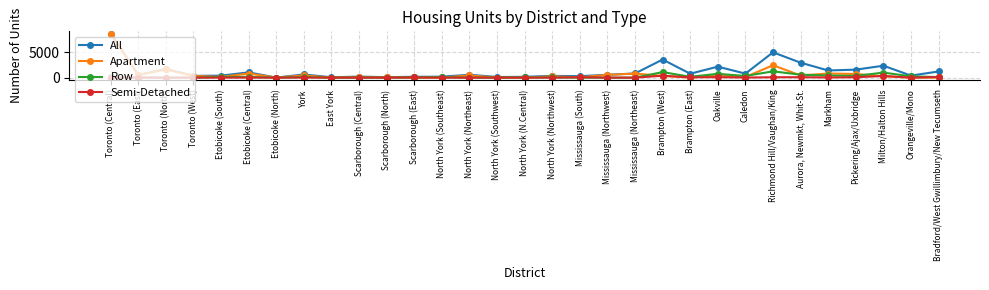

True or false: Semi-Detached has more than 1 points higher than both neighbors.

True